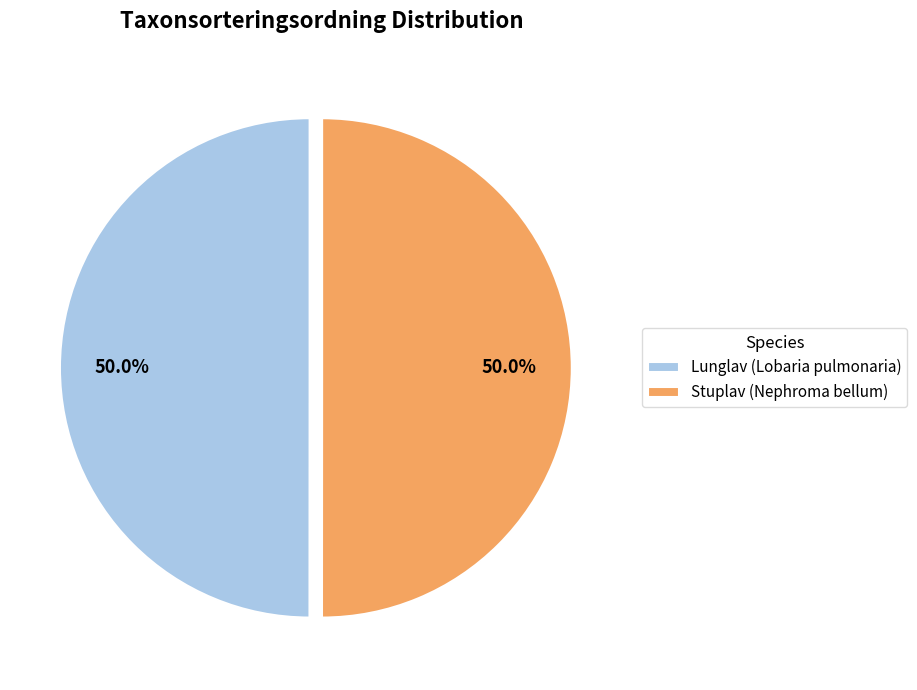

True or false: Stuplav (Nephroma bellum) accounts for 41% of the total.

False